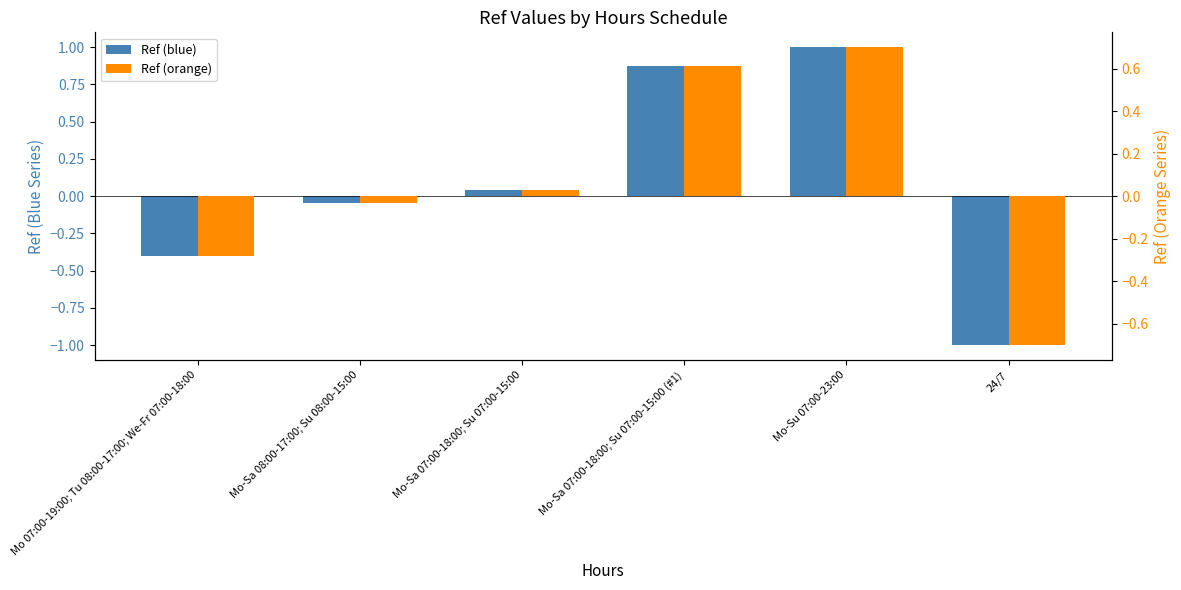

At which label is Ref (orange) closest to 0?

Mo-Sa 07:00-18:00; Su 07:00-15:00